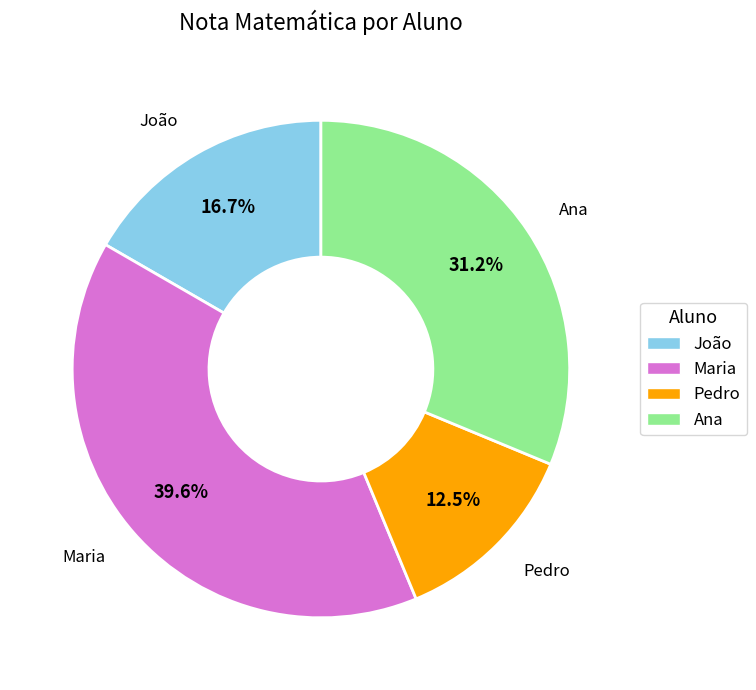

Rank the categories by value from highest to lowest.

Maria, Ana, João, Pedro